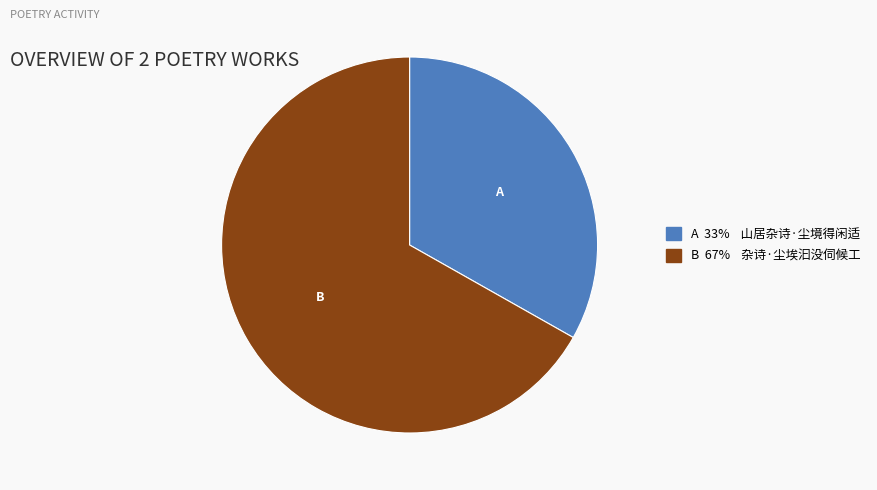

How many slices are in this pie chart?

2